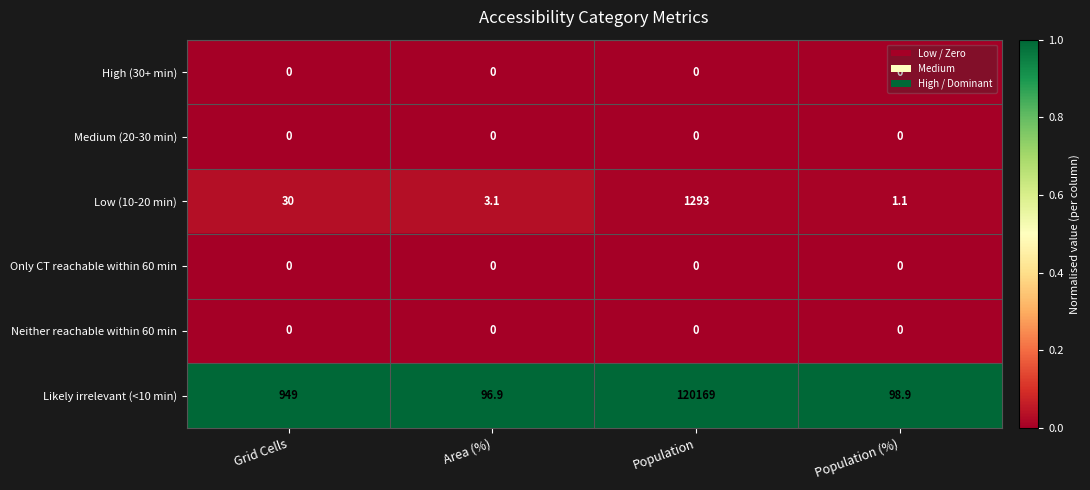

What is the sum of all Low (10-20 min) values?

1327.2